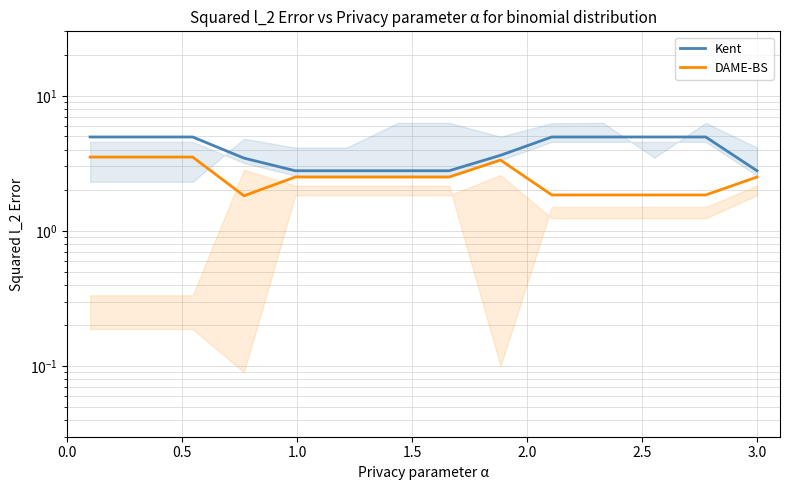

How many values in the Kent series are below 4?

7